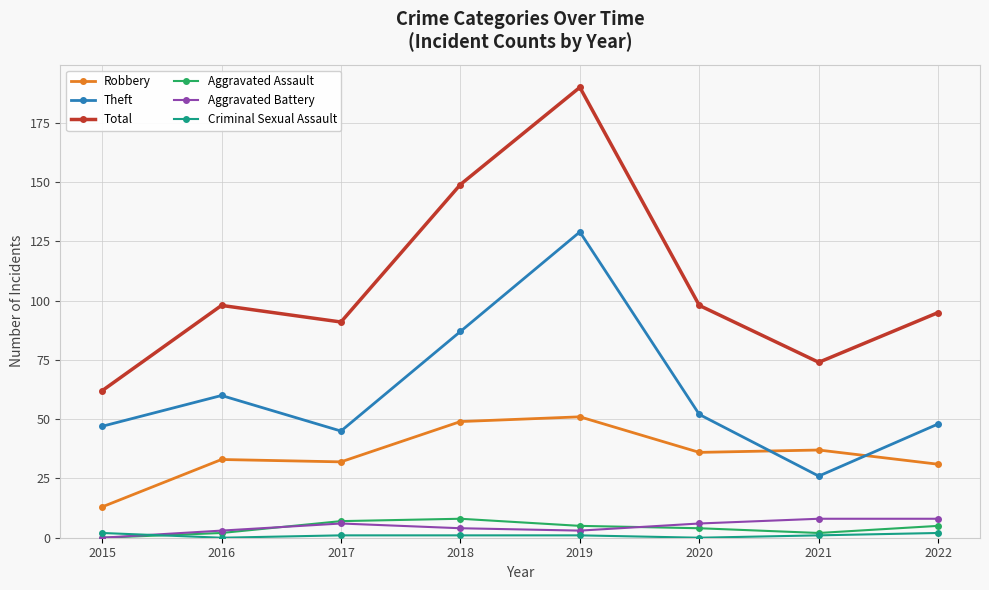

Reading right to left, what are all the values shown in this chart?

Robbery: 31	37	36	51	49	32	33	13
Theft: 48	26	52	129	87	45	60	47
Total: 95	74	98	190	149	91	98	62
Aggravated Assault: 5	2	4	5	8	7	2	0
Aggravated Battery: 8	8	6	3	4	6	3	0
Criminal Sexual Assault: 2	1	0	1	1	1	0	2